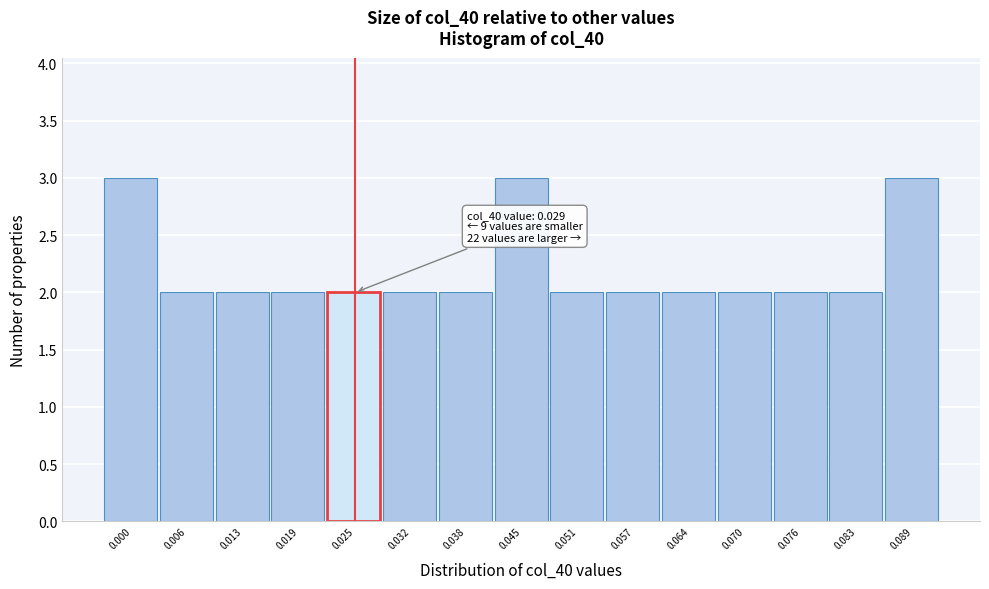

Reading left to right, extract all data points from this chart.

3	2	2	2	2	2	2	3	2	2	2	2	2	2	3